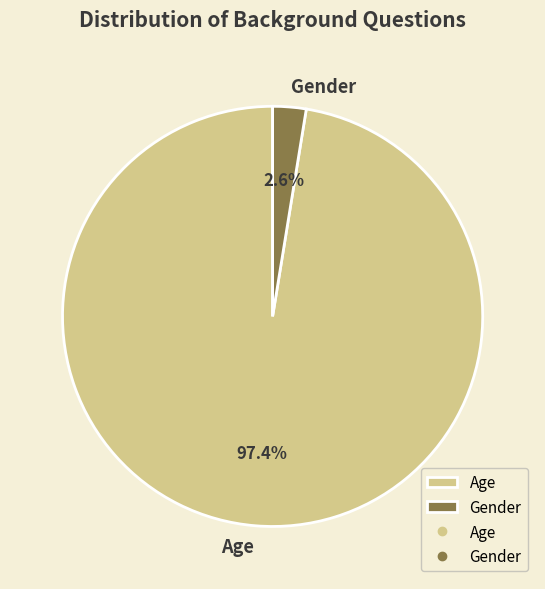

Rank the categories by value from lowest to highest.

Gender, Age